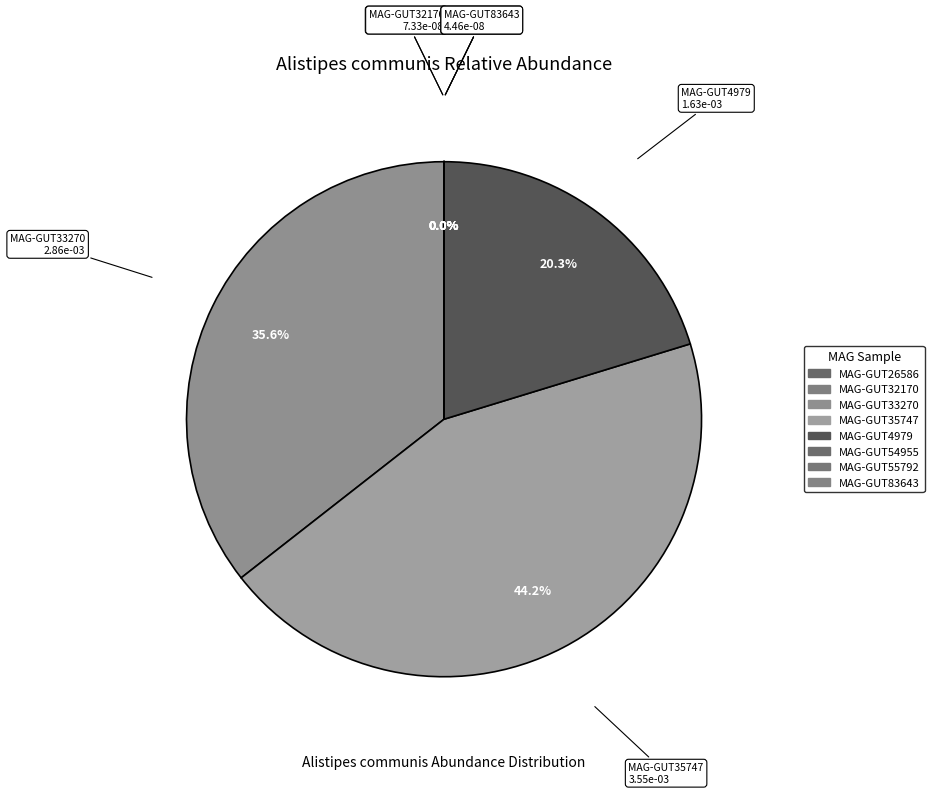

To the nearest percent, what is the average slice percentage?

12%